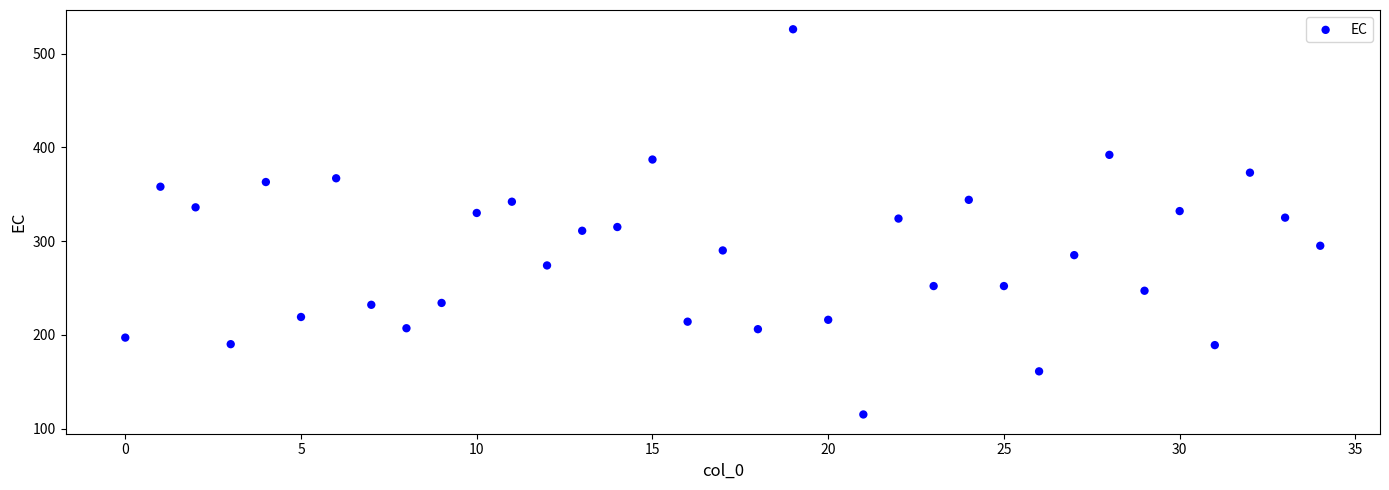

What is the range of Y values (max minus min)?

411